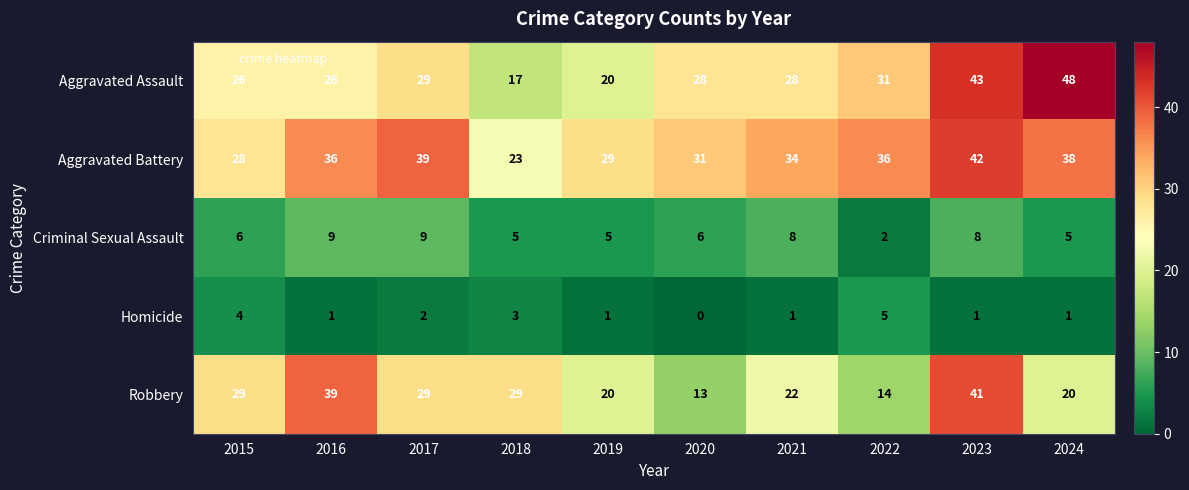

What is the difference between the second highest and second lowest values in the Robbery series?

25